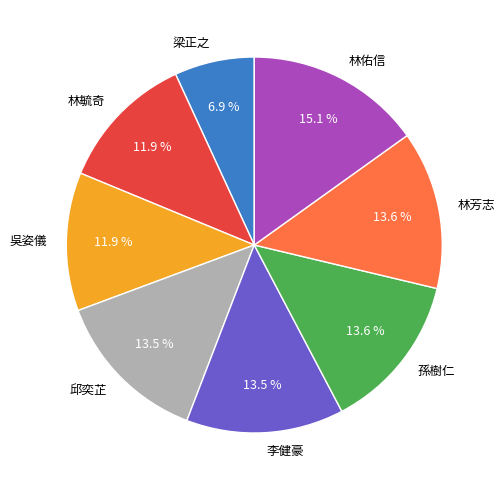

What is the smallest slice in the pie chart?

梁正之